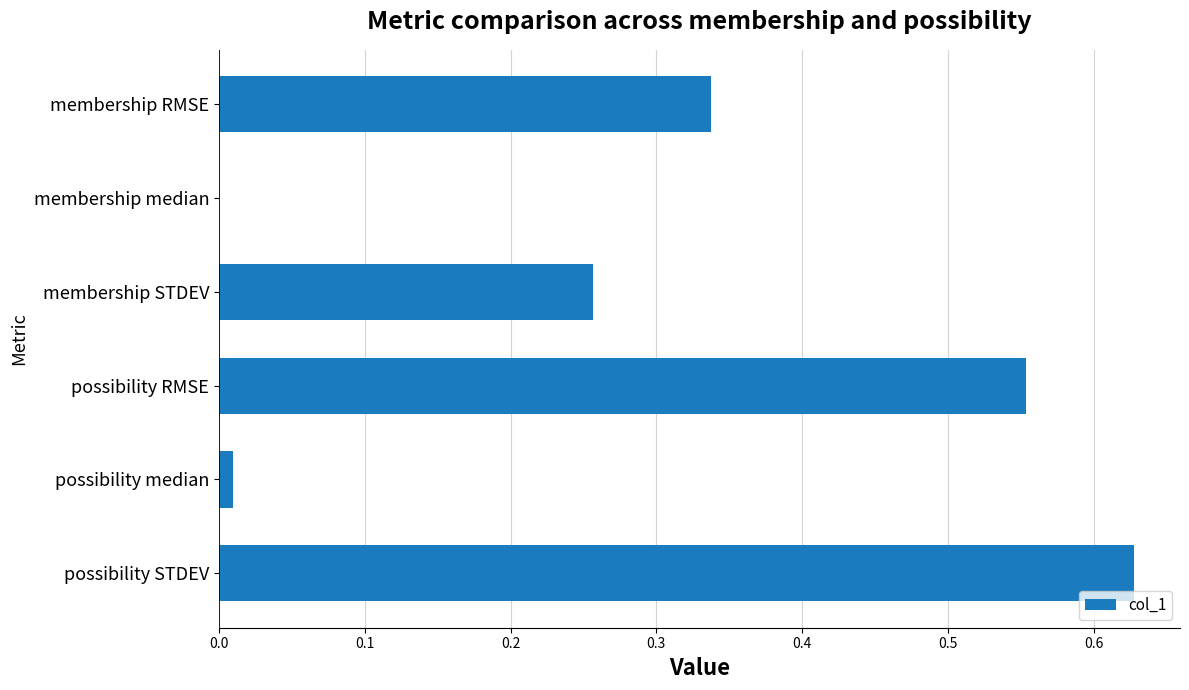

Between membership RMSE and possibility STDEV, which is larger?

possibility STDEV